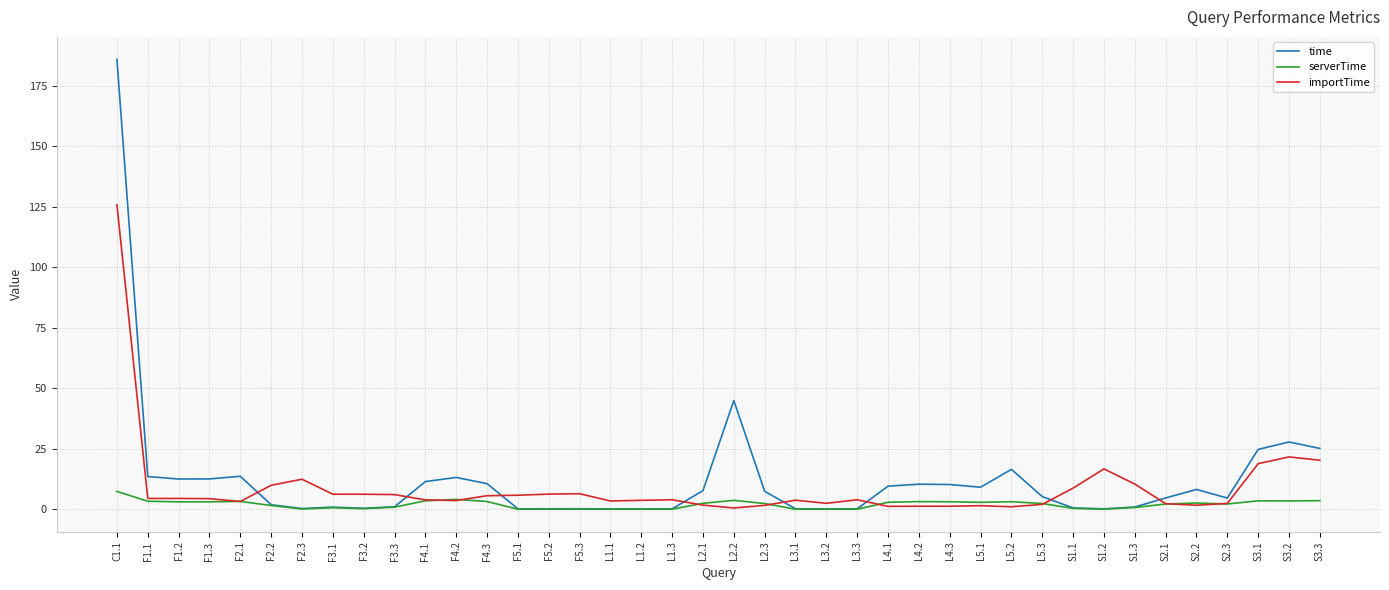

What is the difference between the second highest and second lowest values in the serverTime series?

4.1